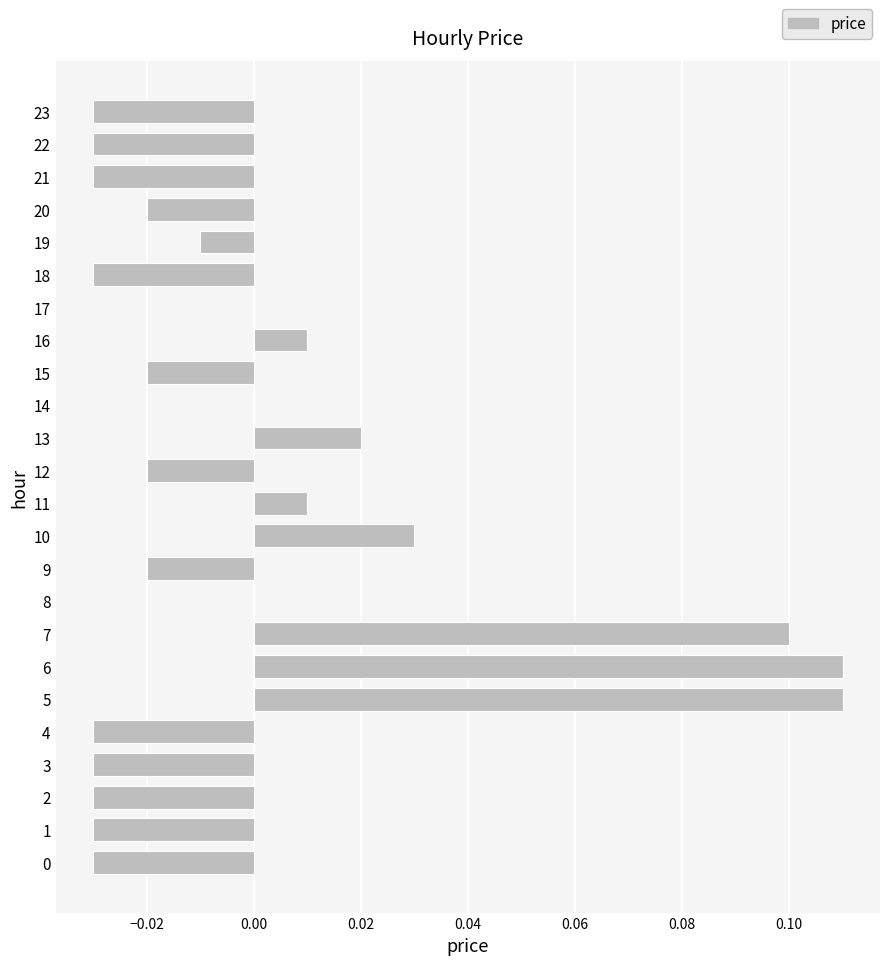

Between 10 and 8, which is larger?

10